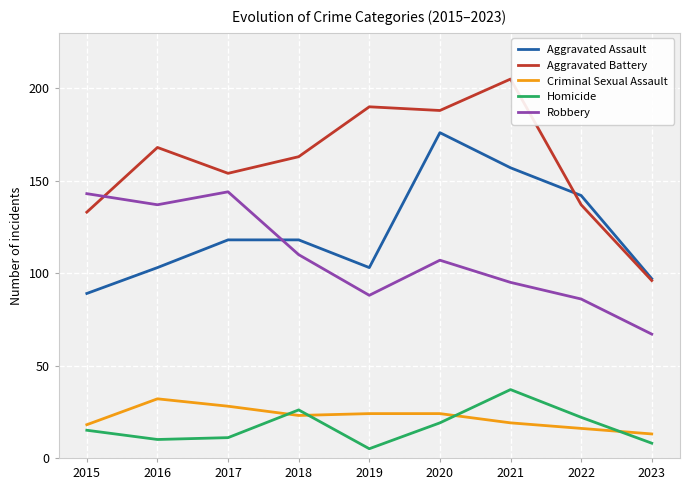

Reading left to right, what are all the values shown in this chart?

Aggravated Assault: 89	103	118	118	103	176	157	142	97
Aggravated Battery: 133	168	154	163	190	188	205	137	96
Criminal Sexual Assault: 18	32	28	23	24	24	19	16	13
Homicide: 15	10	11	26	5	19	37	22	8
Robbery: 143	137	144	110	88	107	95	86	67